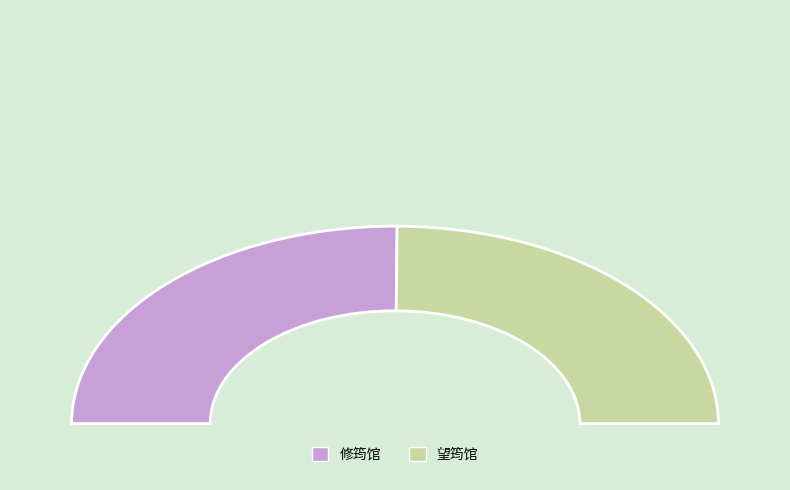

True or false: 题章氏园亭四首 其三 修筠馆 accounts for 50% of the total.

True